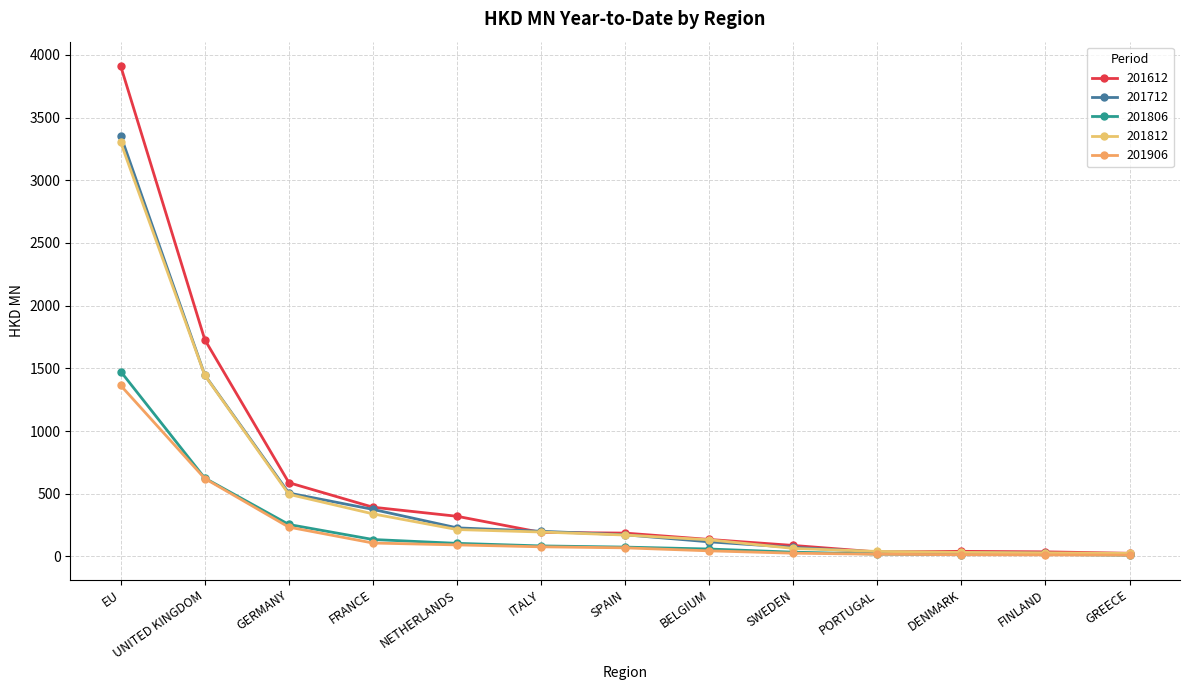

Reading left to right, transcribe all the data shown in this chart.

201612: EU=3910.4	UNITED KINGDOM=1728.6	GERMANY=587.9	FRANCE=392.5	NETHERLANDS=320.0	ITALY=191.4	SPAIN=185.9	BELGIUM=135.1	SWEDEN=87.4	PORTUGAL=35.3	DENMARK=40.4	FINLAND=36.4	GREECE=24.9
201712: EU=3356.3	UNITED KINGDOM=1446.6	GERMANY=505.3	FRANCE=375.0	NETHERLANDS=227.8	ITALY=200.6	SPAIN=172.5	BELGIUM=116.2	SWEDEN=72.4	PORTUGAL=34.4	DENMARK=29.5	FINLAND=25.5	GREECE=15.5
201806: EU=1474.7	UNITED KINGDOM=624.3	GERMANY=254.5	FRANCE=134.8	NETHERLANDS=104.2	ITALY=83.6	SPAIN=74.2	BELGIUM=58.9	SWEDEN=33.8	PORTUGAL=18.4	DENMARK=13.7	FINLAND=15.9	GREECE=9.8
201812: EU=3301.4	UNITED KINGDOM=1444.6	GERMANY=495.2	FRANCE=339.3	NETHERLANDS=214.2	ITALY=194.5	SPAIN=170.4	BELGIUM=132.4	SWEDEN=63.8	PORTUGAL=39.7	DENMARK=32.1	FINLAND=28.0	GREECE=24.0
201906: EU=1363.3	UNITED KINGDOM=621.3	GERMANY=233.5	FRANCE=106.7	NETHERLANDS=91.8	ITALY=76.5	SPAIN=68.4	BELGIUM=44.4	SWEDEN=25.6	PORTUGAL=17.5	DENMARK=13.3	FINLAND=12.0	GREECE=9.9